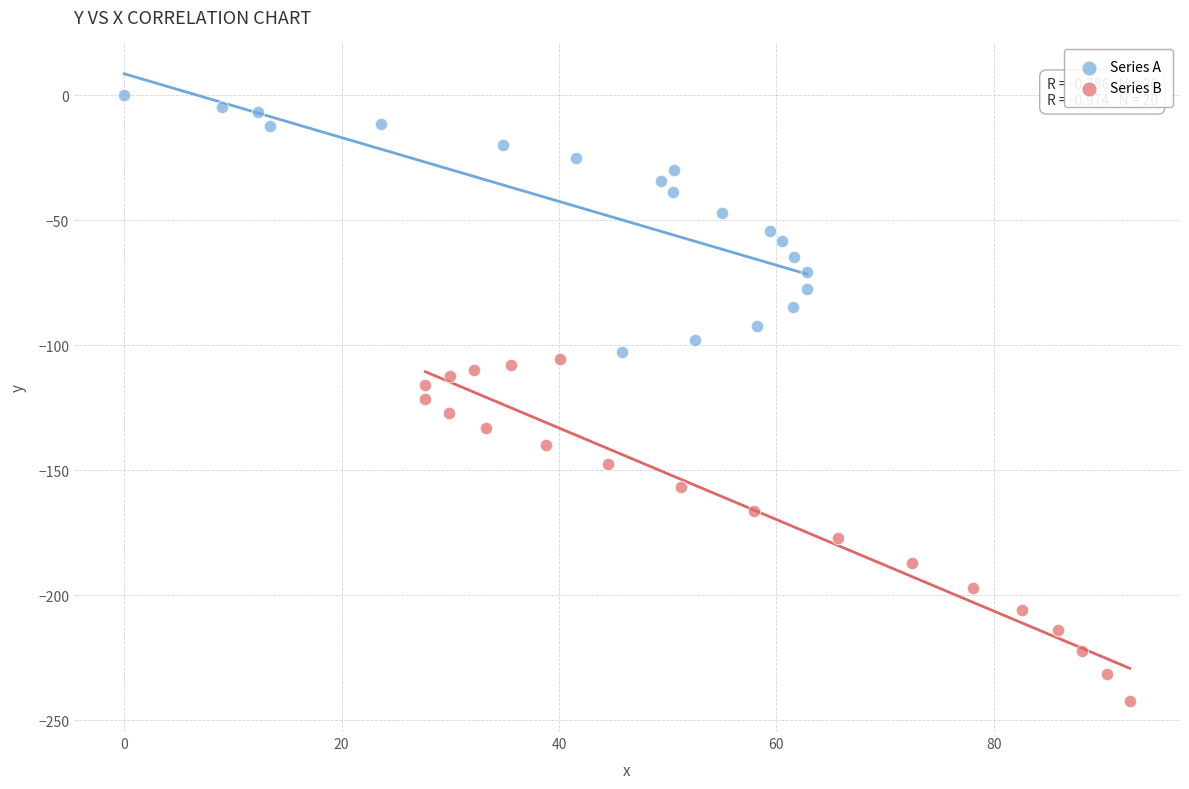

Which series reaches the maximum Y coordinate?

Series A